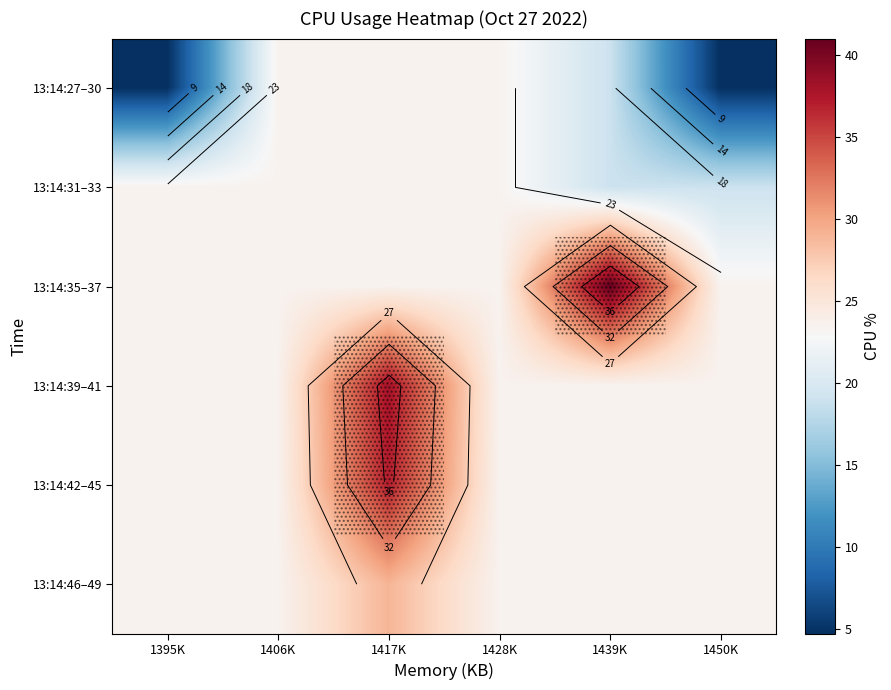

Which category has the lowest value across all series?

1395K